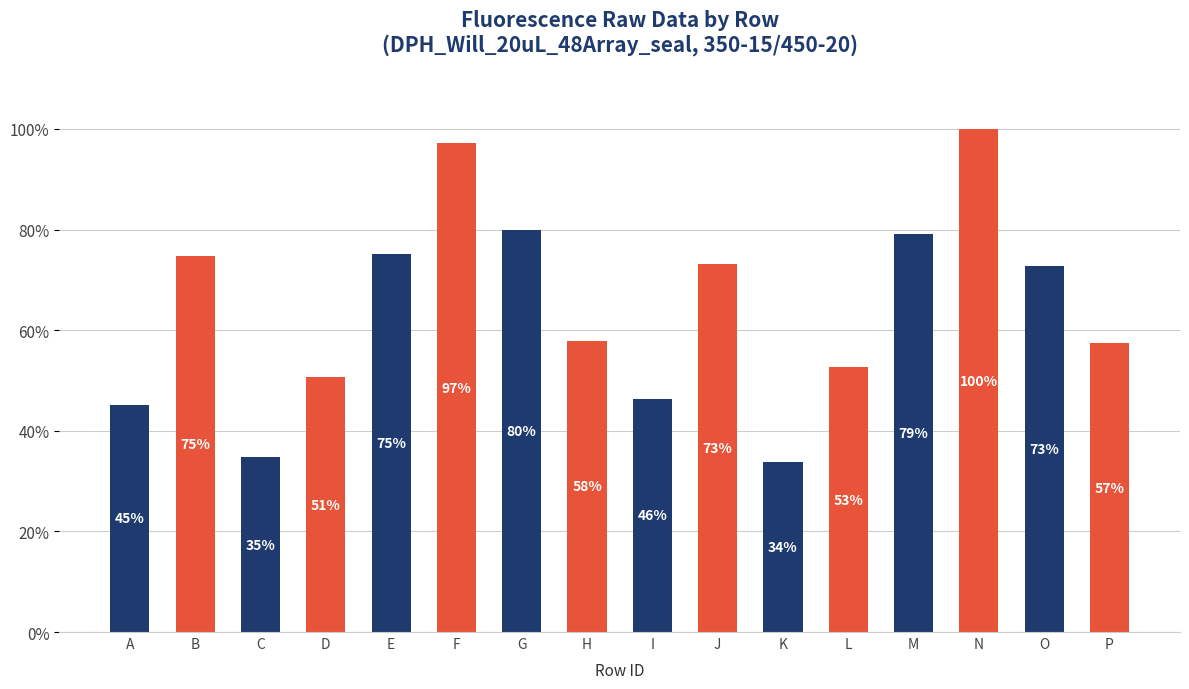

The chart shows a value of 74.8 at B. True or false?

True